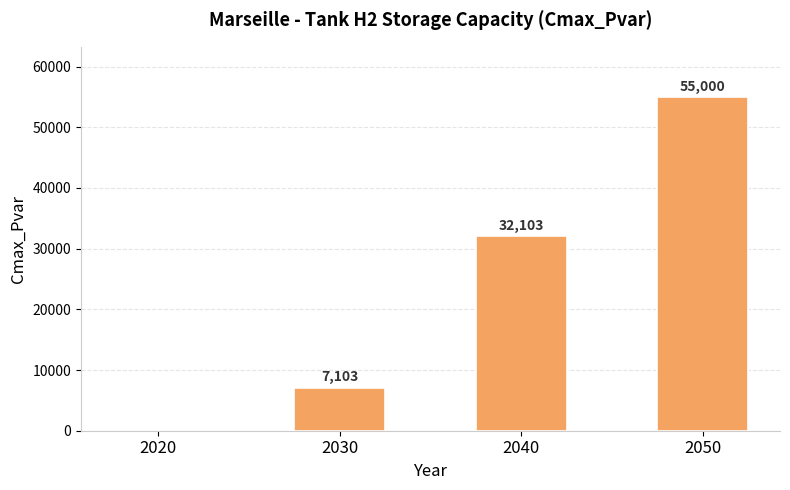

Reading left to right, what are all the values shown in this chart?

2020=0.0	2030=7103.0	2040=32103.0	2050=55000.0